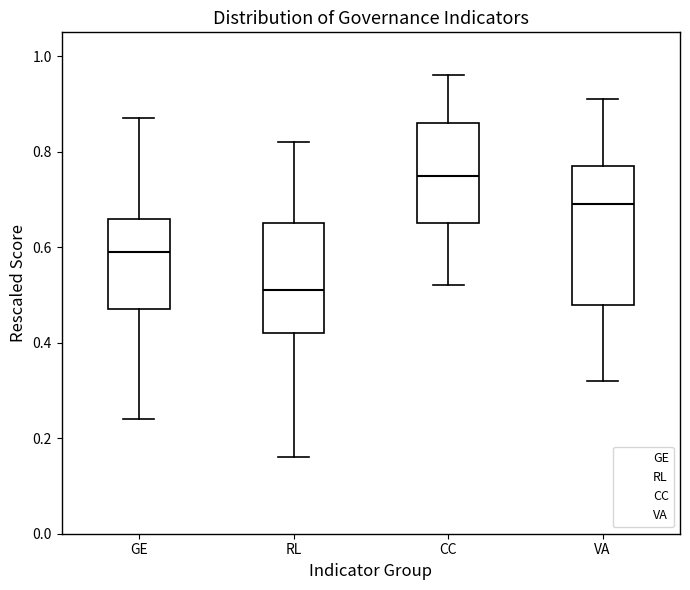

Which box has the highest median line?

CC